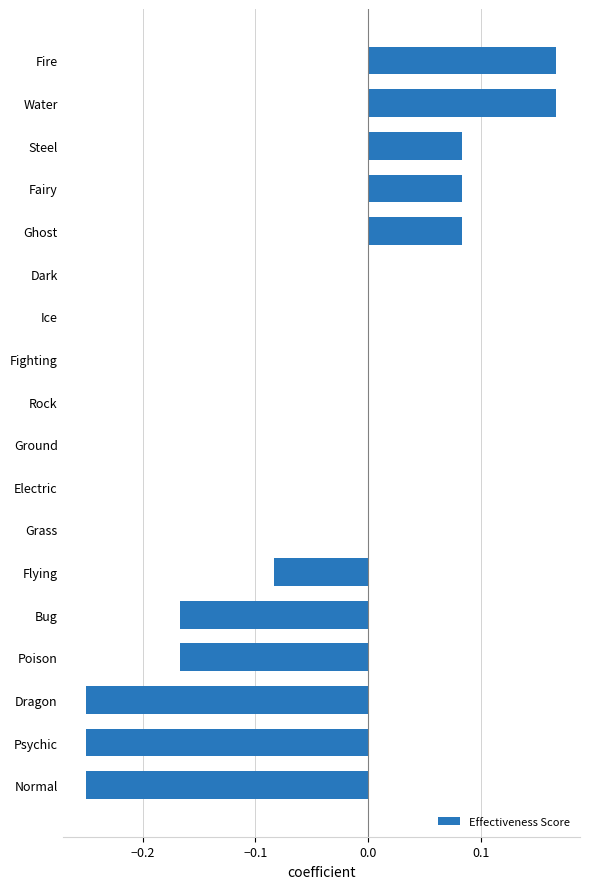

Are the bars horizontal?

Yes